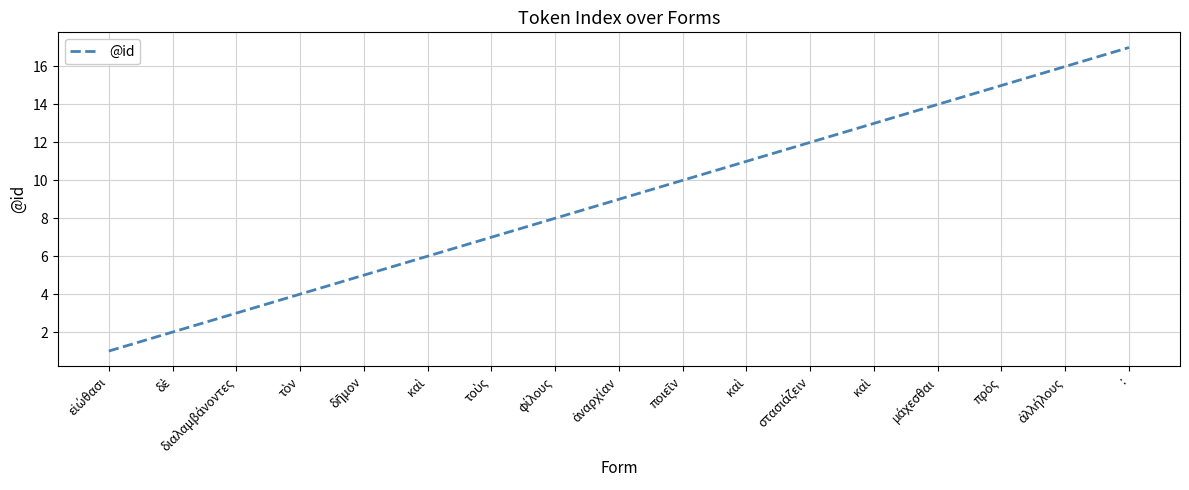

Between στασιάζειν and τοὺς, which is larger?

στασιάζειν